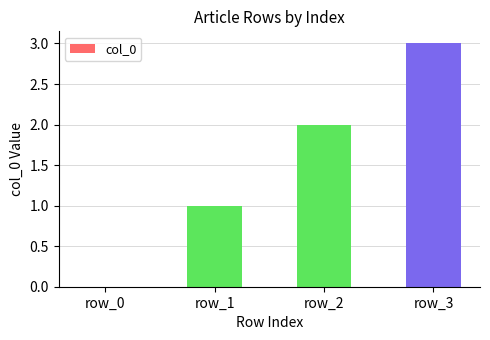

How many series are shown in this chart?

1